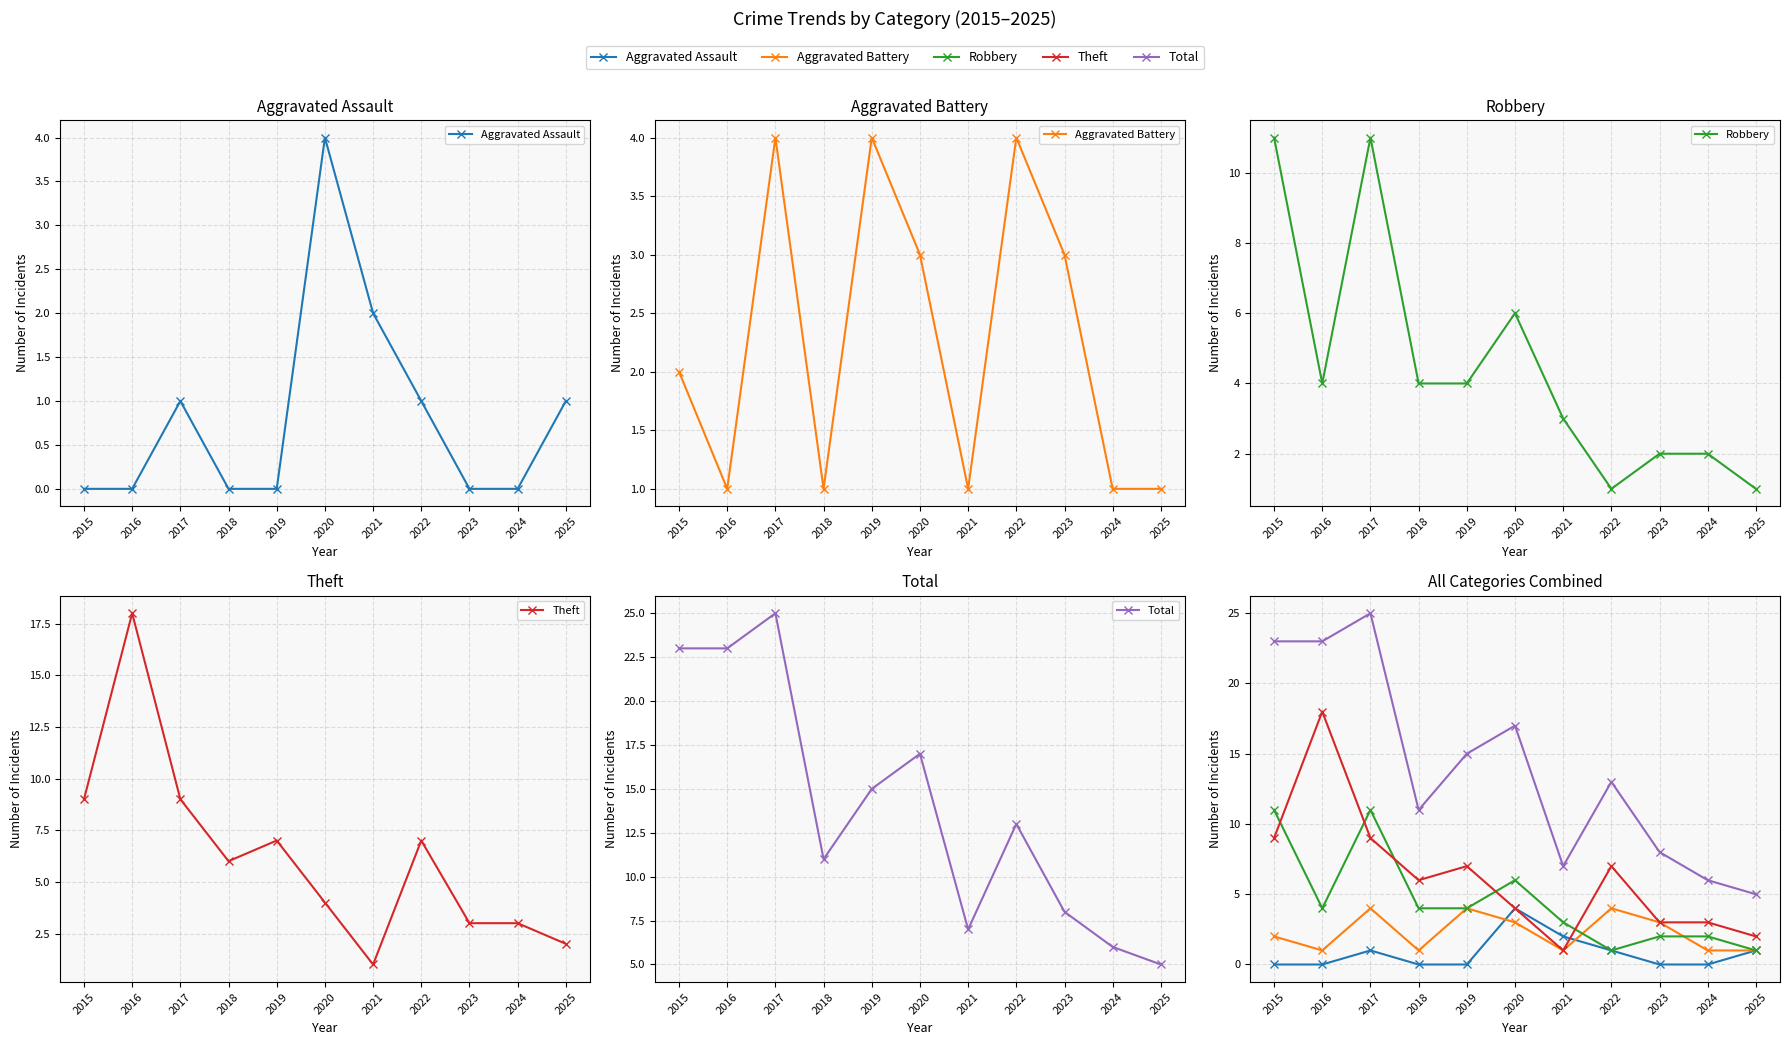

What is the sum of all Theft values?

69